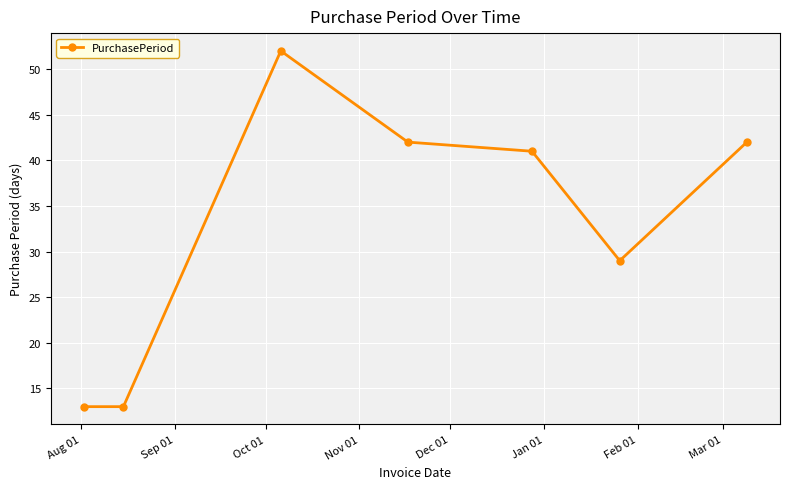

What is the value of the 5th point from the left?

41